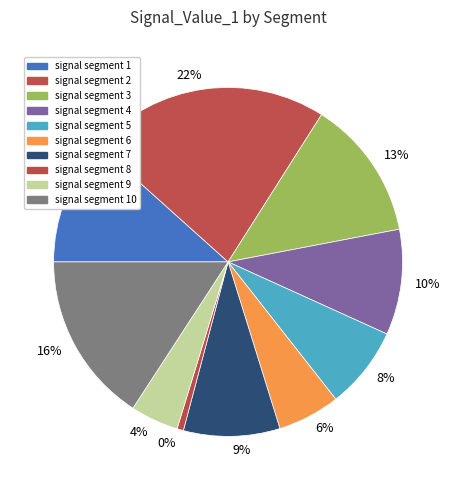

Rank the categories by value from highest to lowest.

signal segment 2, signal segment 10, signal segment 3, signal segment 1, signal segment 4, signal segment 7, signal segment 5, signal segment 6, signal segment 9, signal segment 8